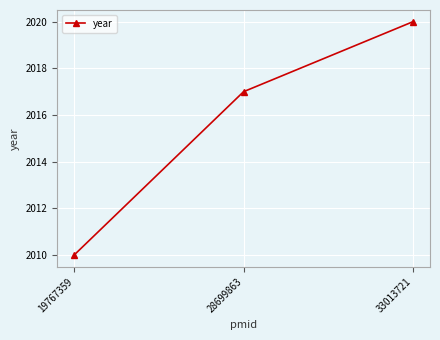

Rank the categories by value from highest to lowest.

33013721, 28699863, 19767359